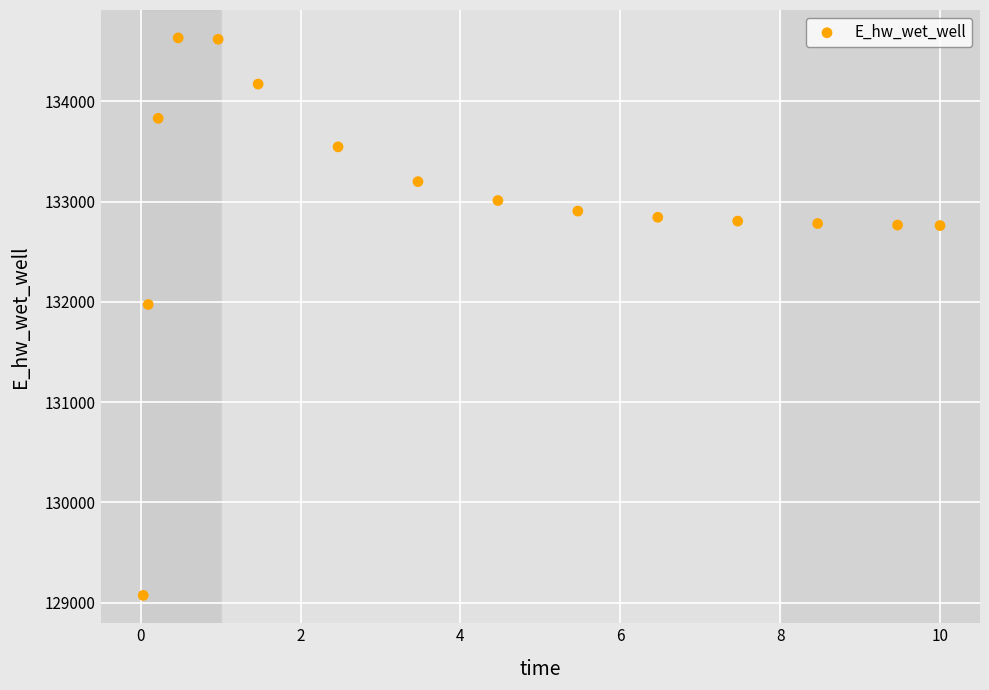

What Y value in the scatter plot is closest to 131851?

131972.9